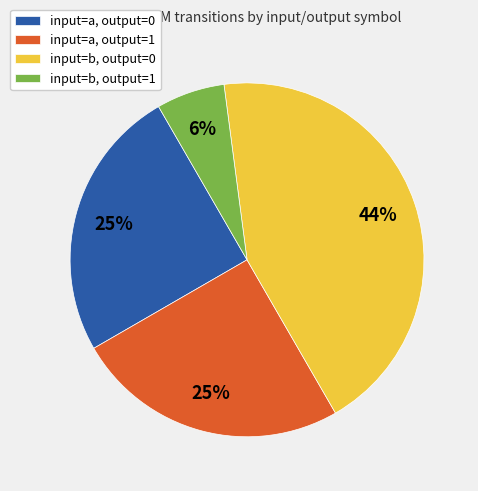

Combined, do input=a, output=0 and input=b, output=0 account for over 50%?

Yes